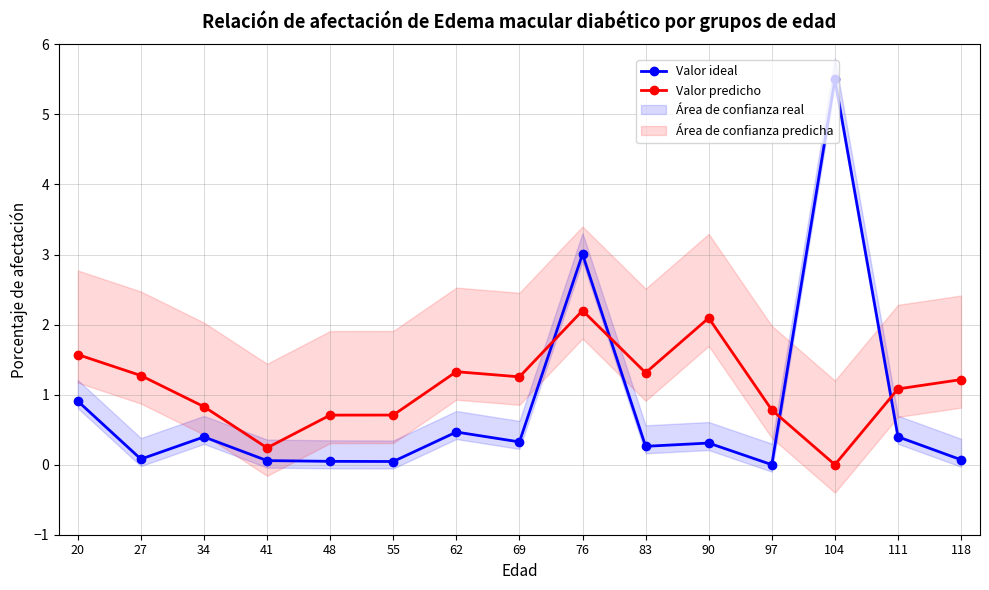

What is the difference between the highest and lowest values at 83?

1.0